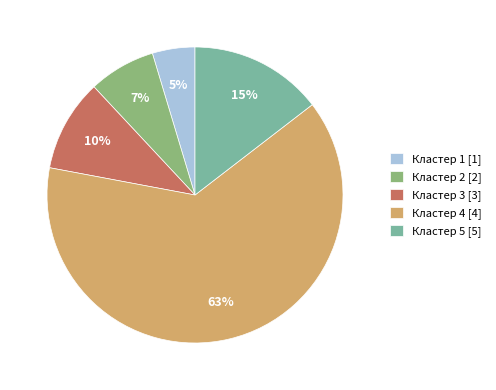

Does Кластер 4 account for over 50% of the chart?

Yes